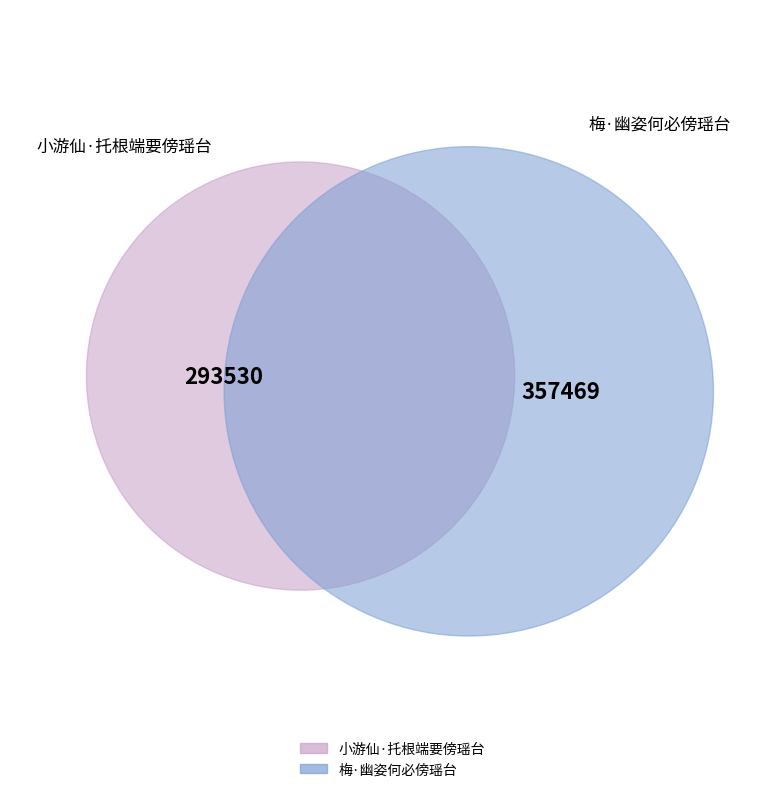

Combined, do 小游仙·托根端要傍瑶台 and 梅·幽姿何必傍瑶台 account for over 50%?

Yes